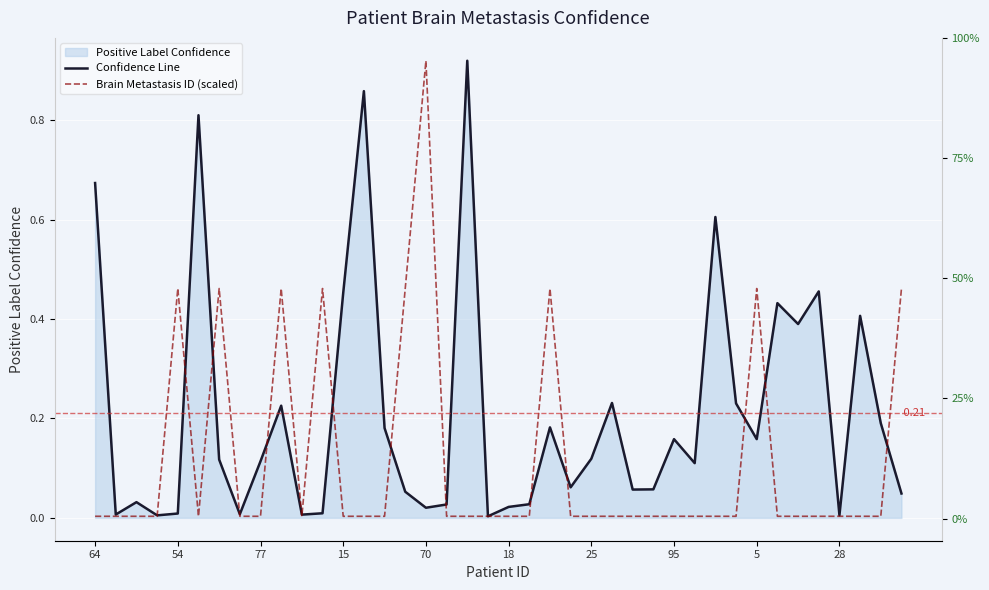

Is the value of Confidence Line at 26 greater than the value of Brain Metastasis ID (scaled) at 70?

No